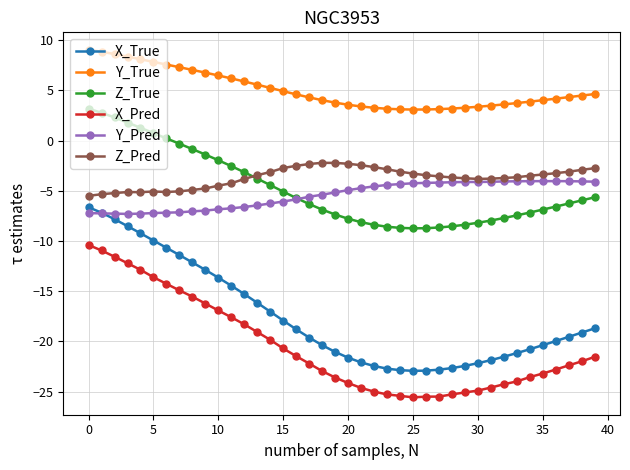

Which series has the largest total across all categories?

Y_True